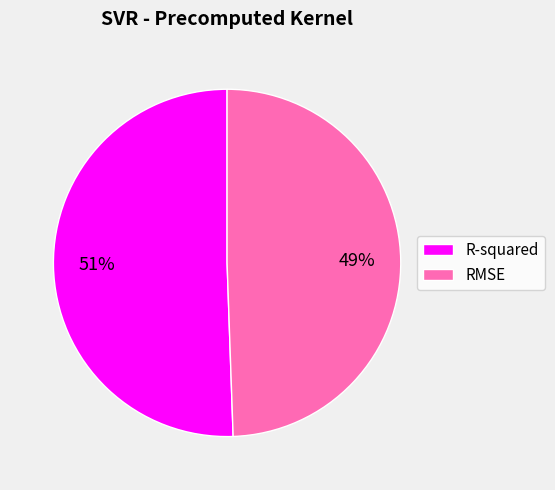

Rank the categories by value from lowest to highest.

RMSE, R-squared